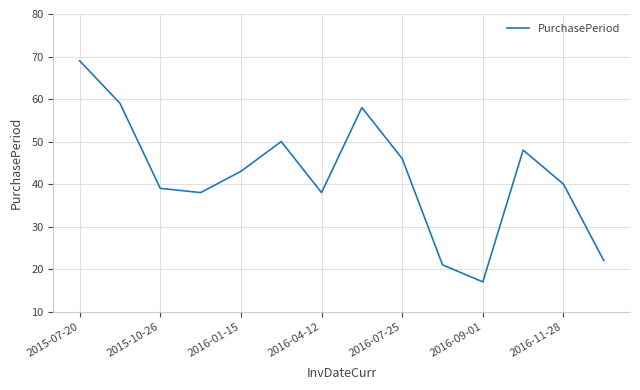

What is the difference between the maximum and minimum values?

52